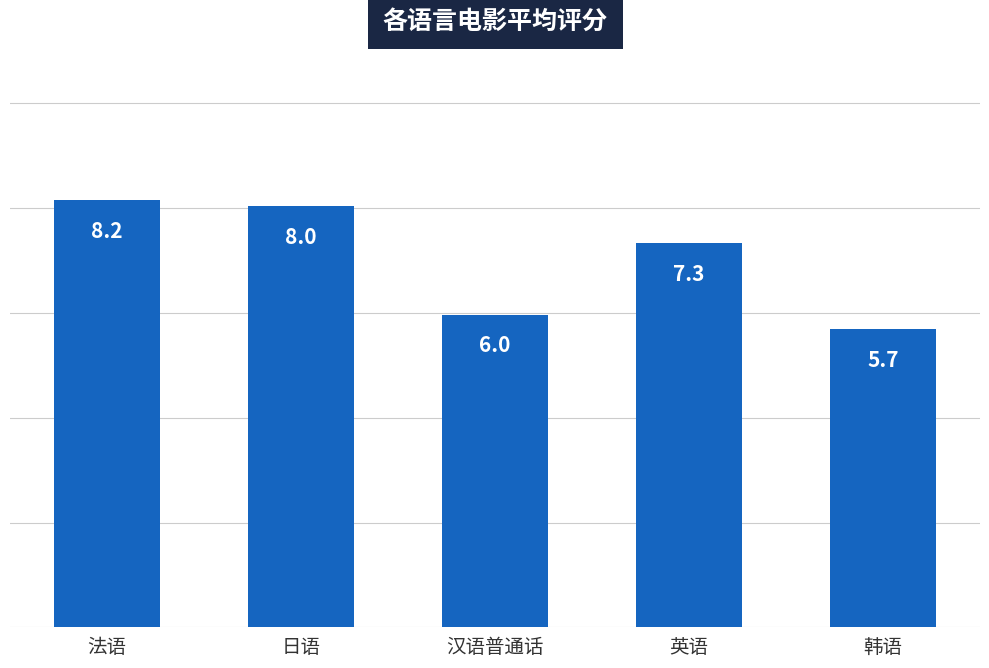

How many data points are less than 7?

2